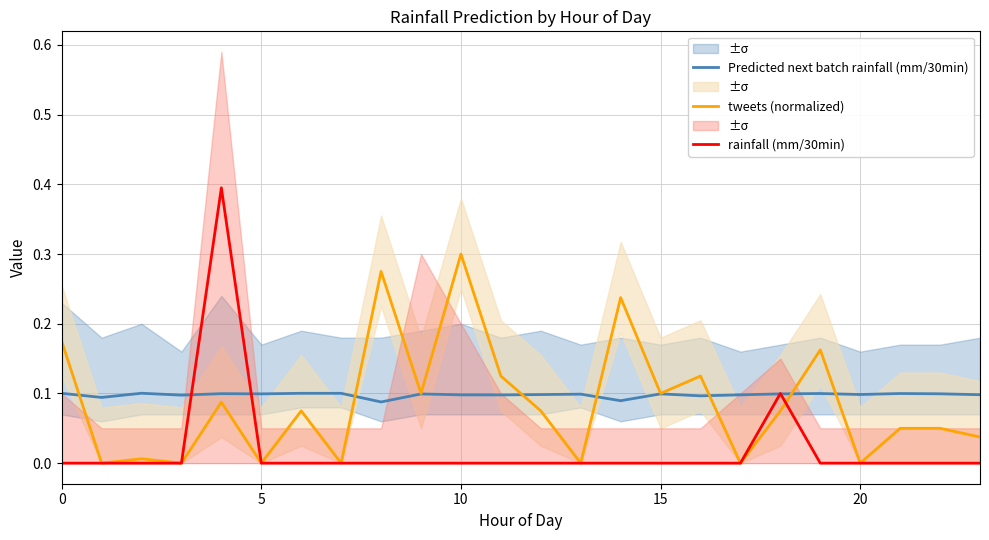

At how many categories does at least one series exceed 0?

24